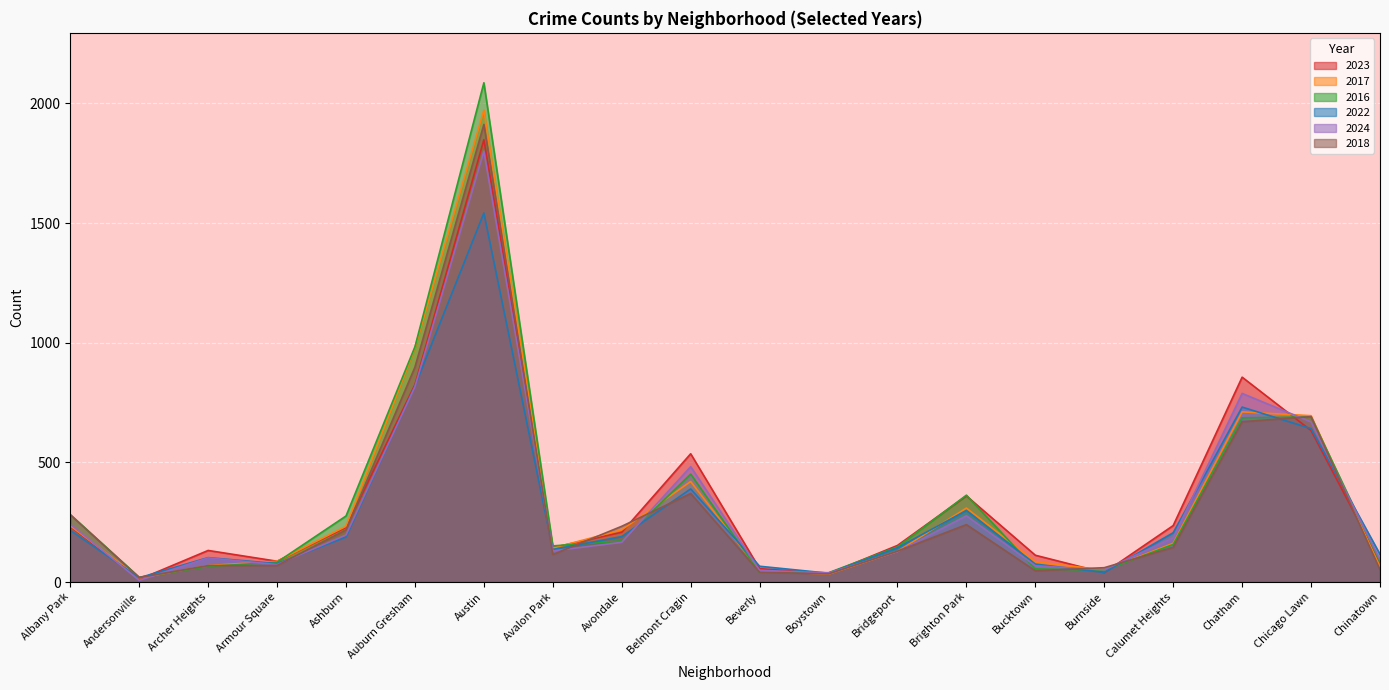

How many intersections are there between 2024 and 2017?

8